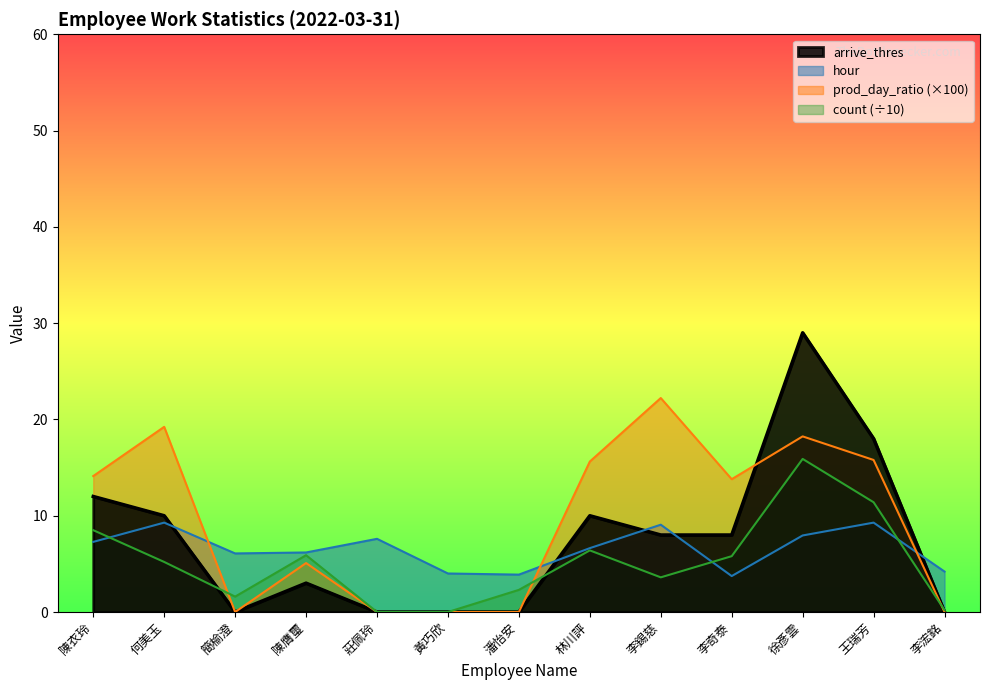

At which category is the sum across all series the highest?

徐彥雲